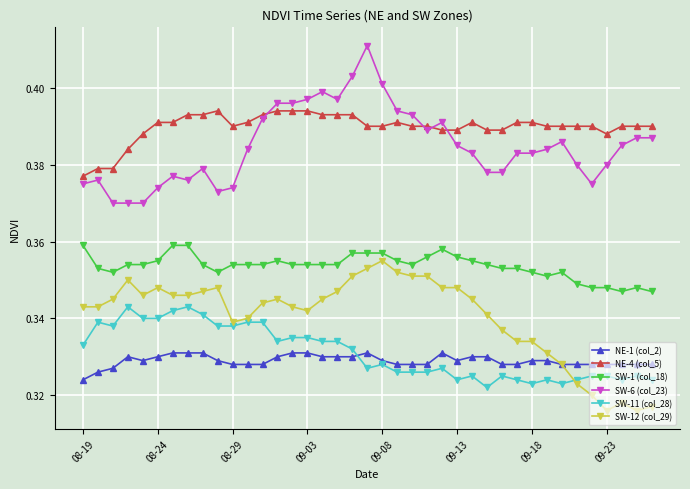

At how many categories does at least one series exceed 0?

39